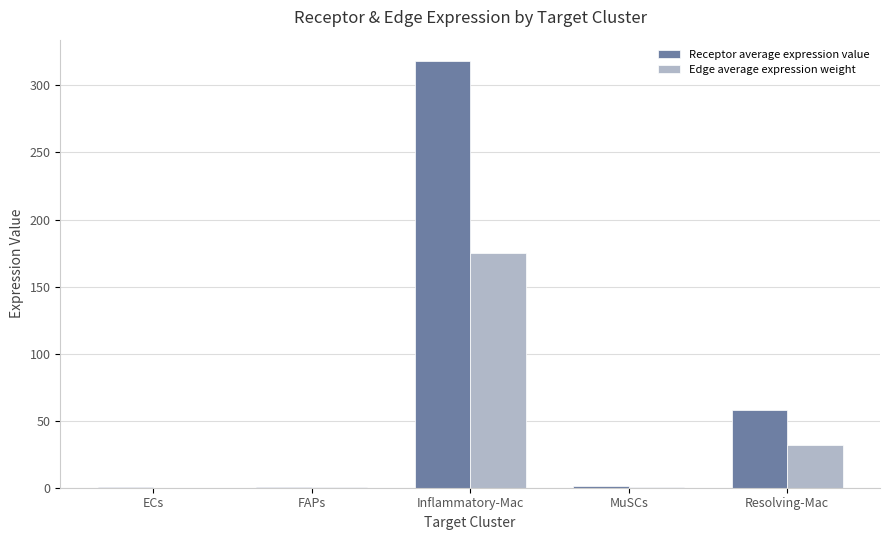

Between ECs and Resolving-Mac, which series saw the biggest shift?

Receptor average expression value